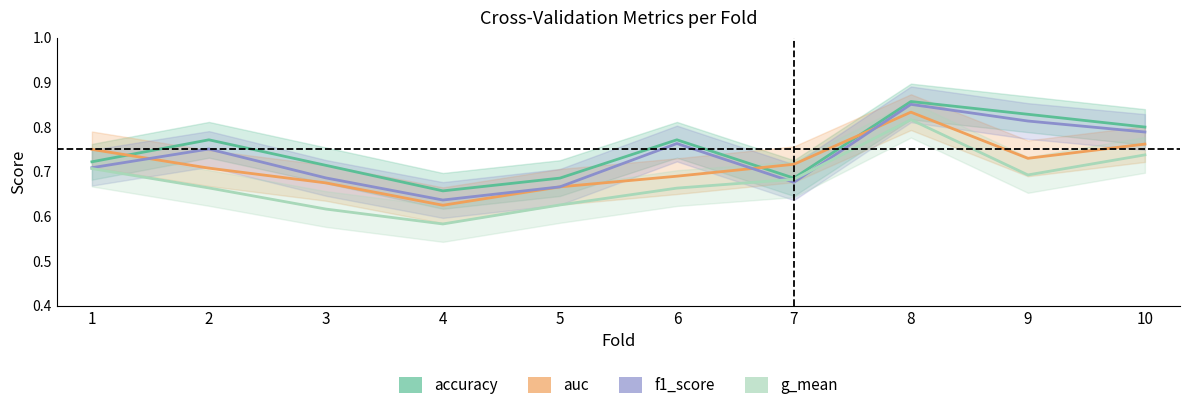

At which label does g_mean reach its peak?

8